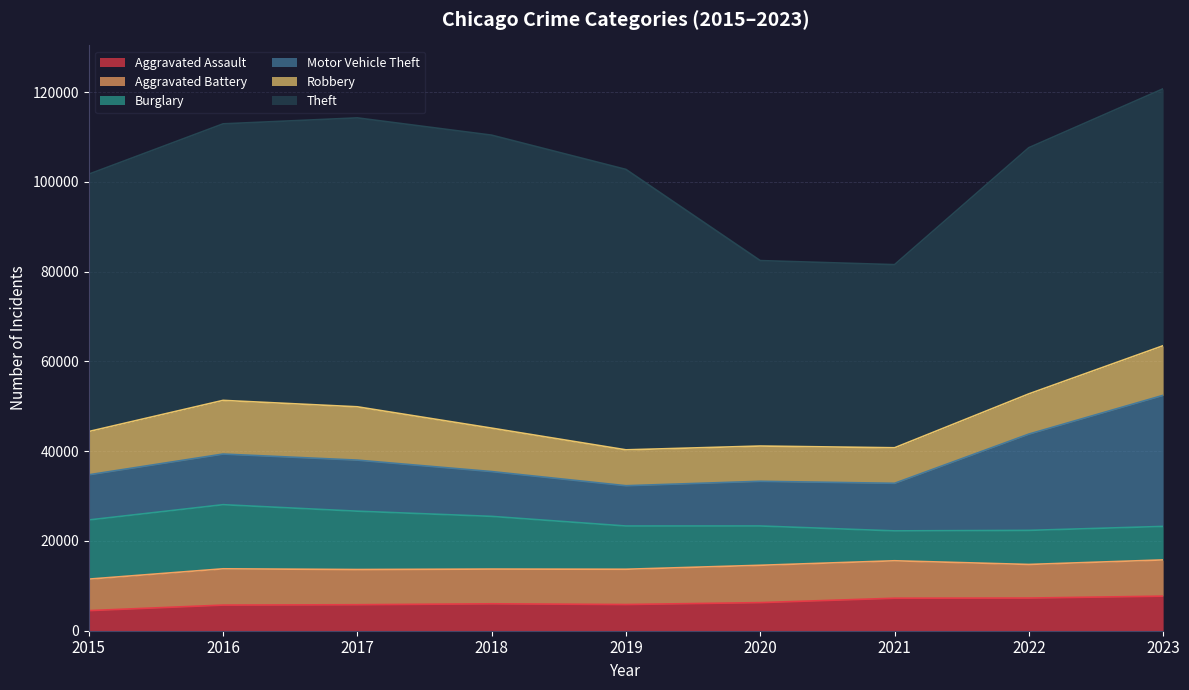

What is the spread (max minus min) of values at 2016?

55911